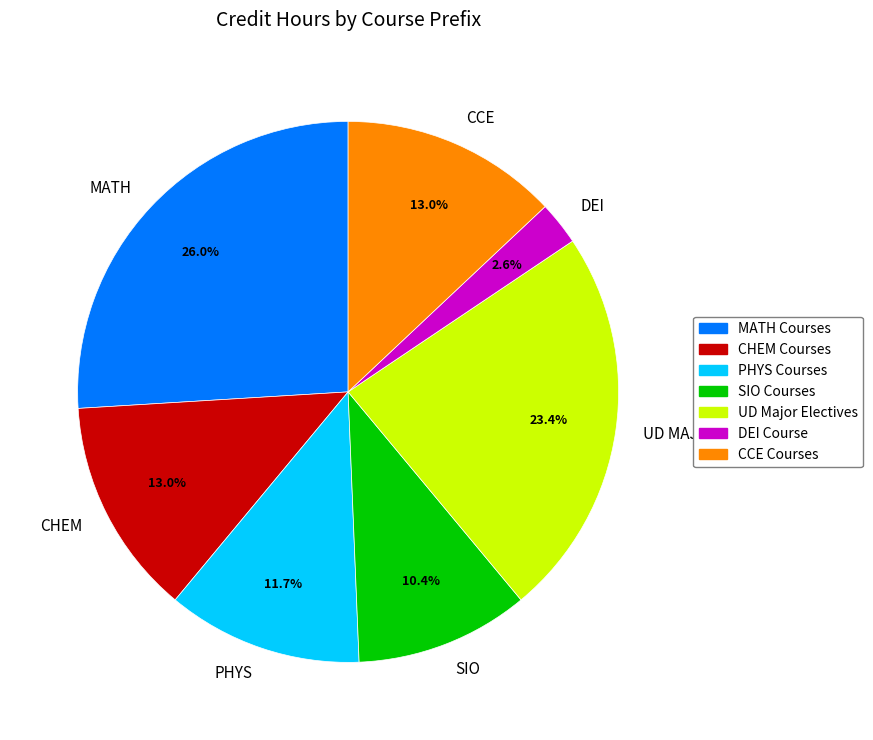

How many slices are in this pie chart?

7